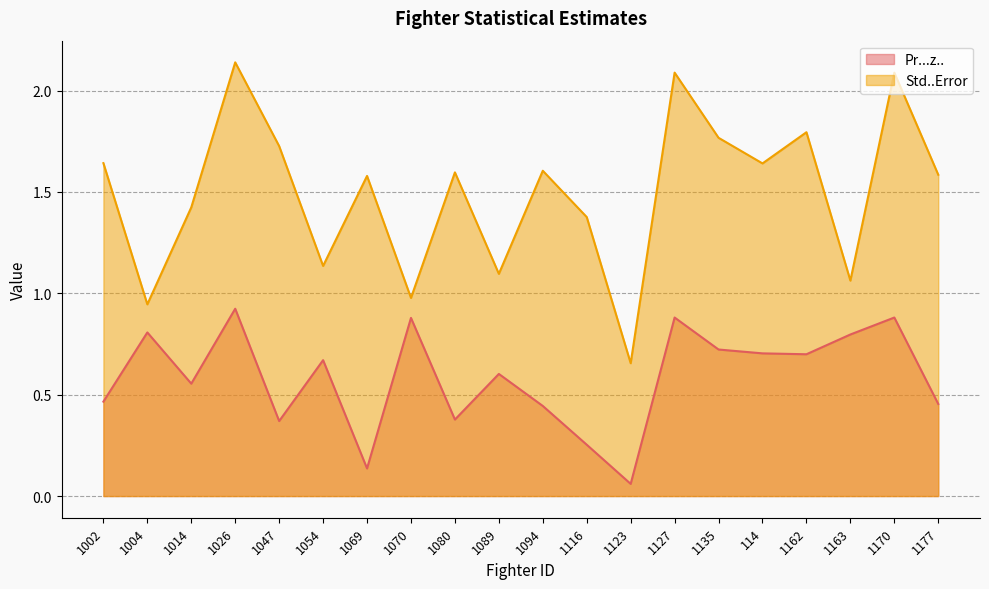

What position from the right is 1026?

17